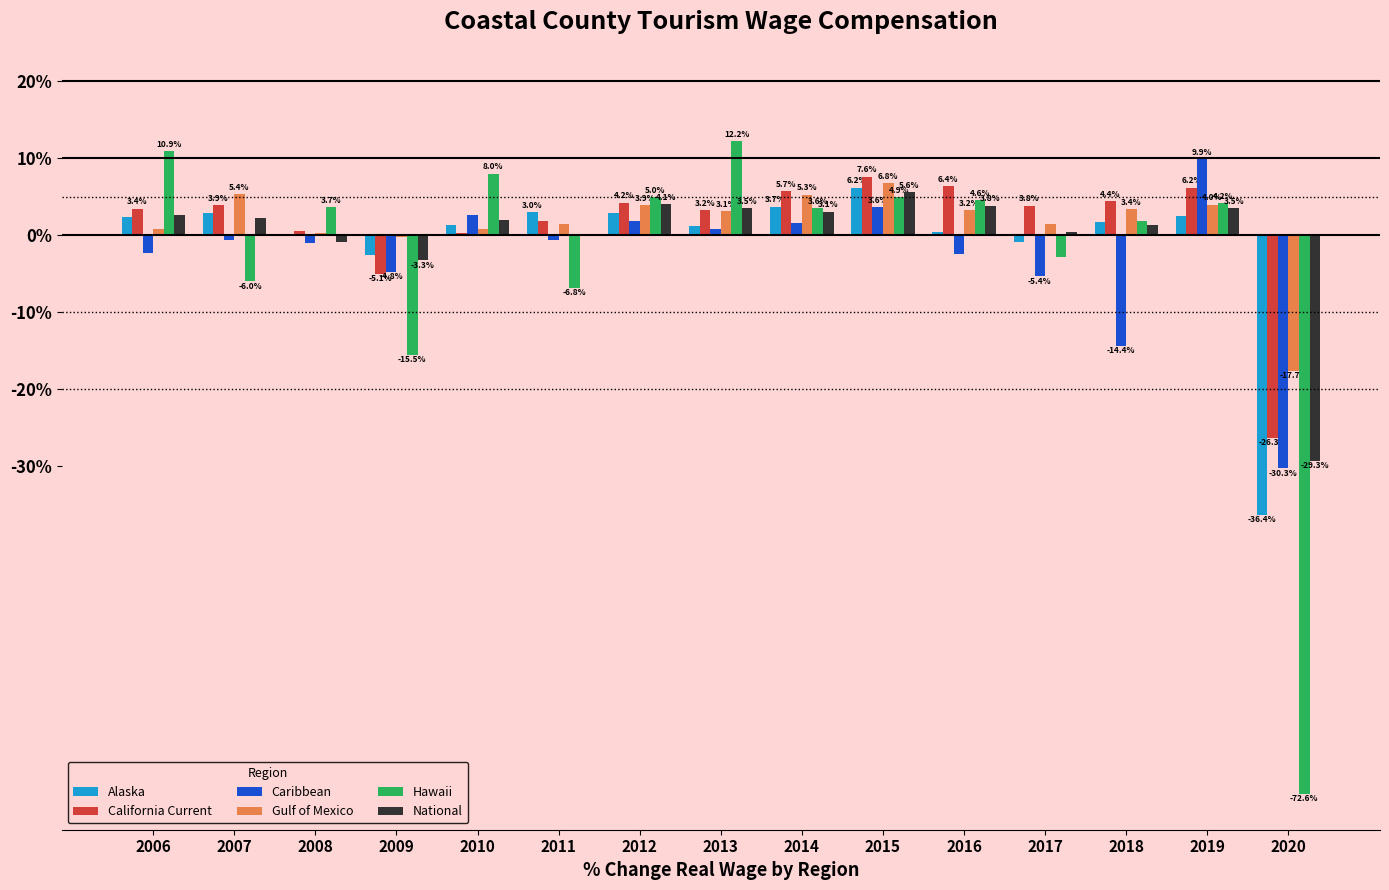

Which series changed the most between 2006 and 2009?

Hawaii